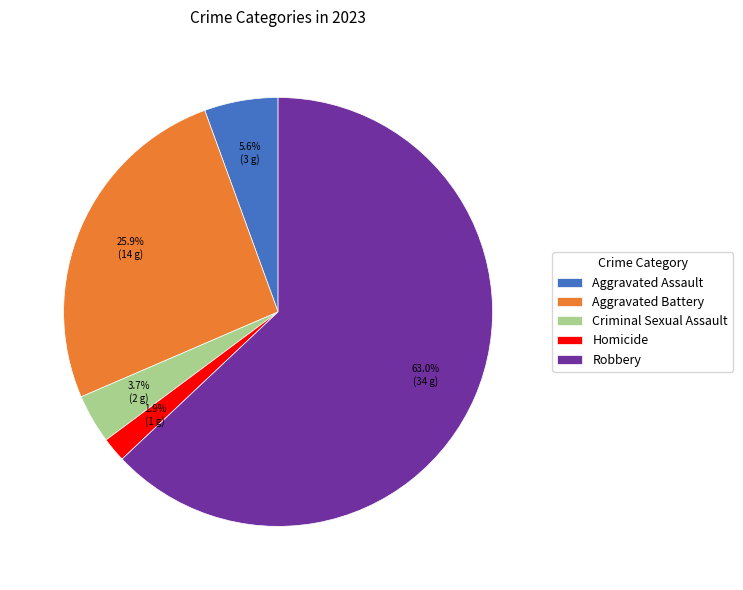

Which has a higher value, Aggravated Battery or Robbery?

Robbery